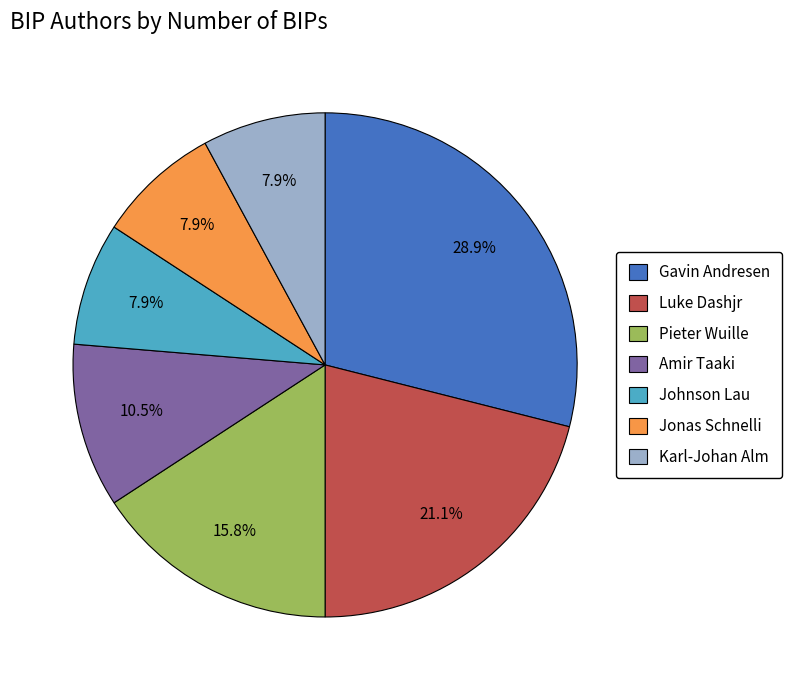

How many segments does this pie chart have?

7